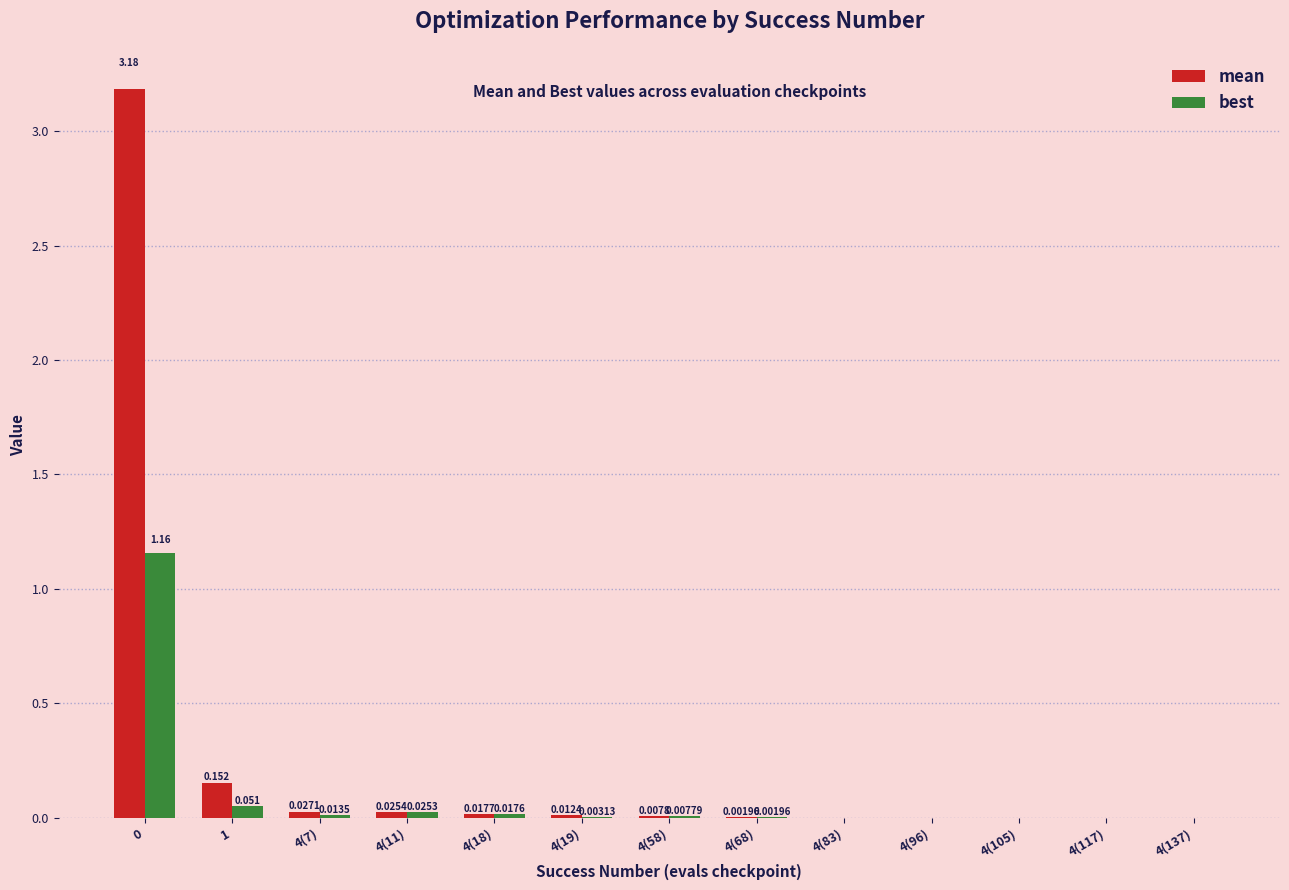

Which series has the largest total across all categories?

mean